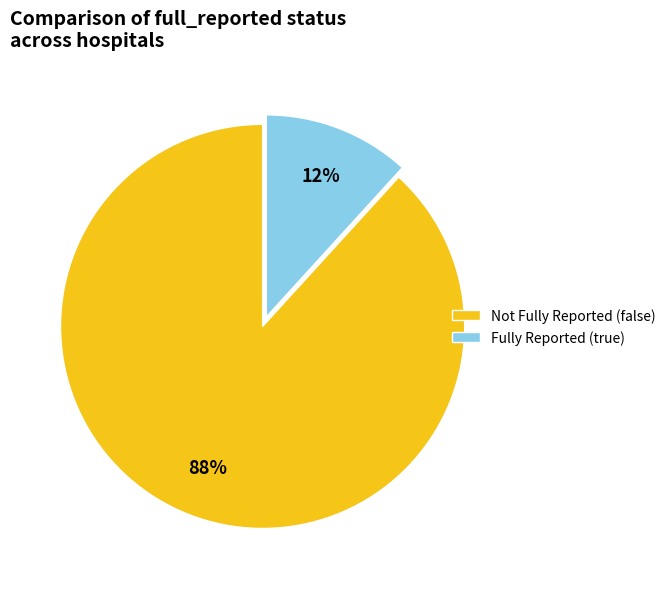

Between Not Fully Reported (false) and Fully Reported (true), which is larger?

Not Fully Reported (false)